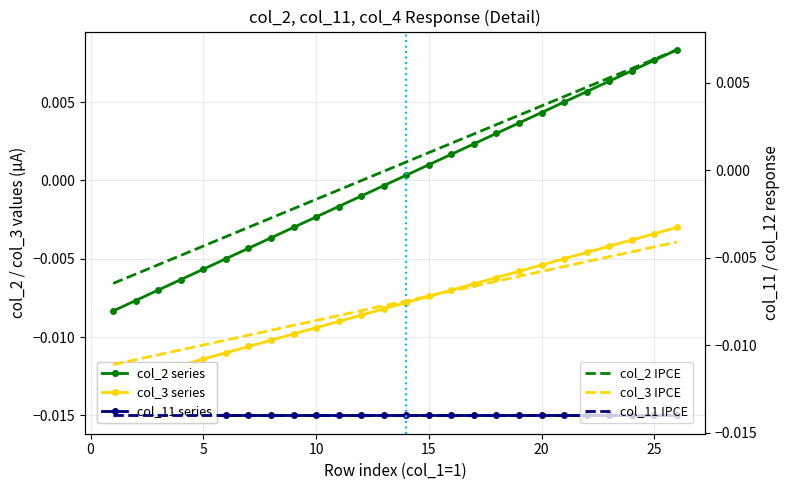

True or false: col_11 IPCE and col_3 IPCE intersect in this chart.

False